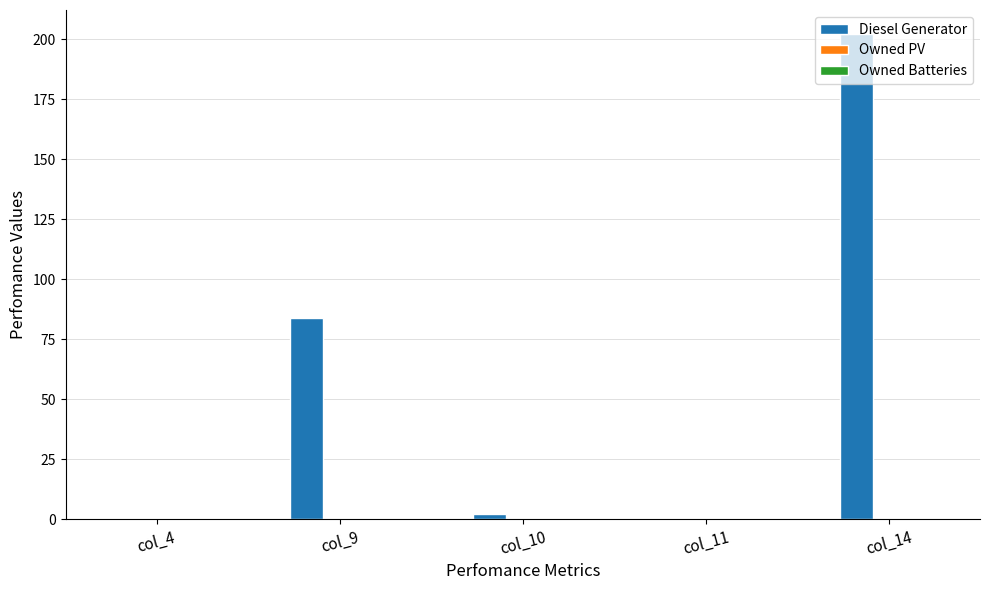

Are the bars horizontal?

No